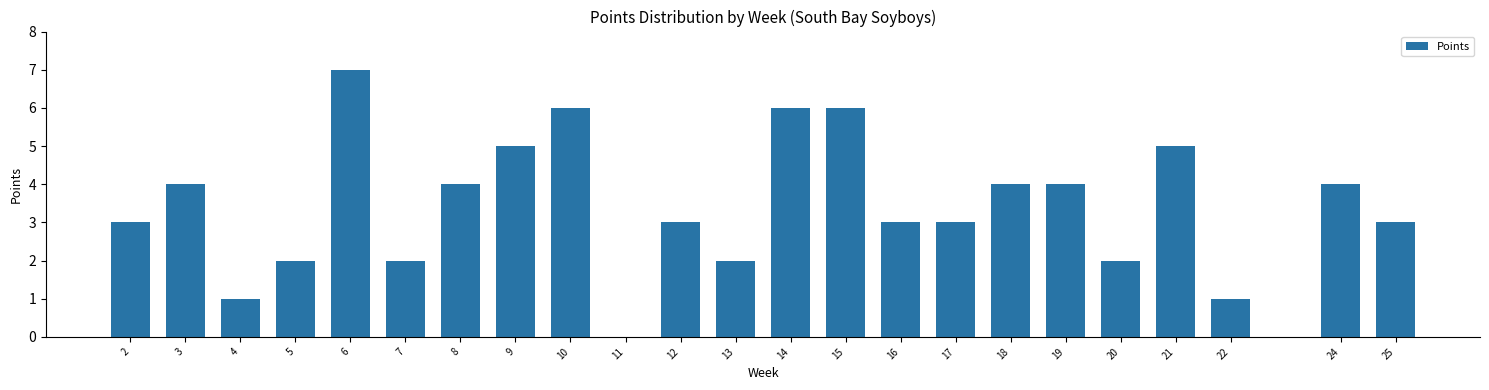

Reading right to left, what are all the values shown in this chart?

25=3	24=4	22=1	21=5	20=2	19=4	18=4	17=3	16=3	15=6	14=6	13=2	12=3	11=0	10=6	9=5	8=4	7=2	6=7	5=2	4=1	3=4	2=3